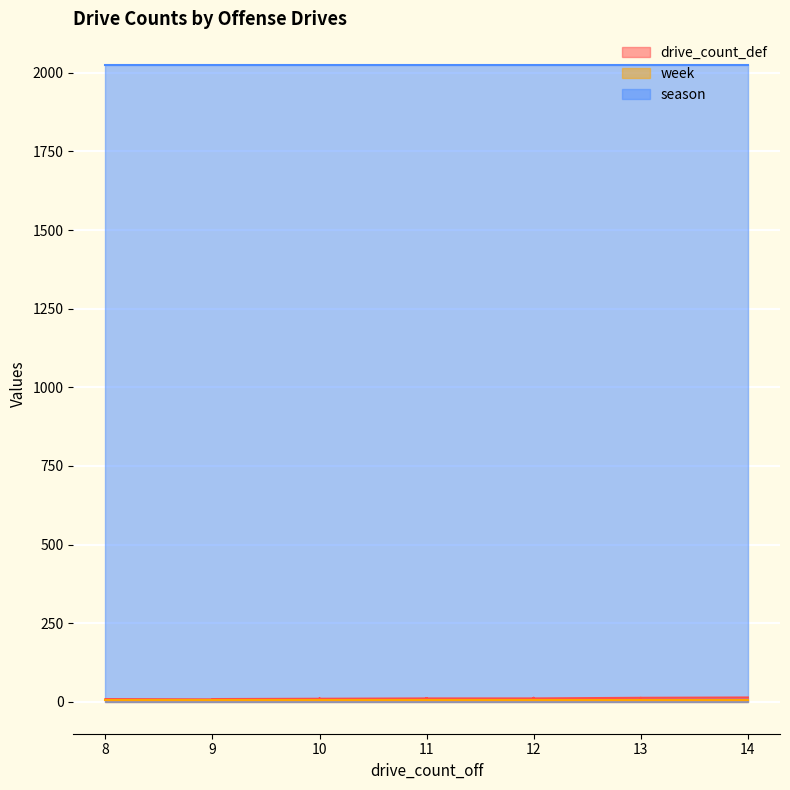

The value of week at 9 is 7. True or false?

True